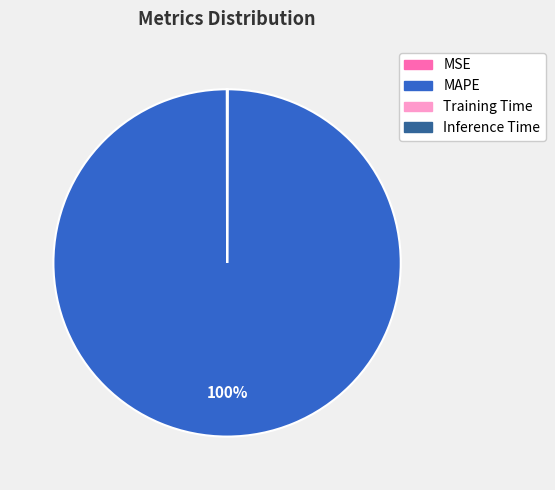

Which category has the biggest portion of the pie?

MAPE